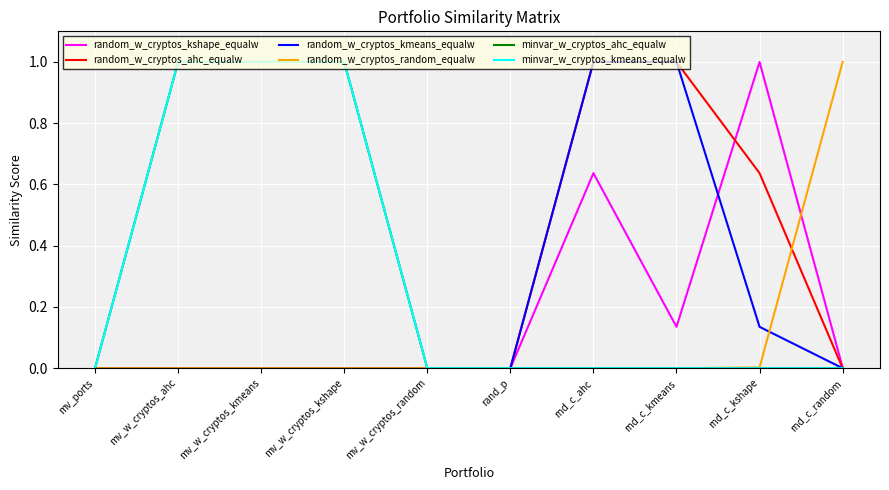

Reading left to right, what are all the values shown in this chart?

random_w_cryptos_kshape_equalw: mv_ports=0.0	mv_w_cryptos_ahc=0.0	mv_w_cryptos_kmeans=0.0	mv_w_cryptos_kshape=0.0	mv_w_cryptos_random=0.0	rand_p=0.0	rnd_c_ahc=0.6	rnd_c_kmeans=0.1	rnd_c_kshape=1.0	rnd_c_random=0.0
random_w_cryptos_ahc_equalw: mv_ports=0.0	mv_w_cryptos_ahc=0.0	mv_w_cryptos_kmeans=0.0	mv_w_cryptos_kshape=0.0	mv_w_cryptos_random=0.0	rand_p=0.0	rnd_c_ahc=1.0	rnd_c_kmeans=1.0	rnd_c_kshape=0.6	rnd_c_random=0.0
random_w_cryptos_kmeans_equalw: mv_ports=0.0	mv_w_cryptos_ahc=0.0	mv_w_cryptos_kmeans=0.0	mv_w_cryptos_kshape=0.0	mv_w_cryptos_random=0.0	rand_p=0.0	rnd_c_ahc=1.0	rnd_c_kmeans=1.0	rnd_c_kshape=0.1	rnd_c_random=0.0
random_w_cryptos_random_equalw: mv_ports=0.0	mv_w_cryptos_ahc=0.0	mv_w_cryptos_kmeans=0.0	mv_w_cryptos_kshape=0.0	mv_w_cryptos_random=0.0	rand_p=0.0	rnd_c_ahc=0.0	rnd_c_kmeans=0.0	rnd_c_kshape=0.0	rnd_c_random=1.0
minvar_w_cryptos_ahc_equalw: mv_ports=0.0	mv_w_cryptos_ahc=1.0	mv_w_cryptos_kmeans=1.0	mv_w_cryptos_kshape=1.0	mv_w_cryptos_random=0.0	rand_p=0.0	rnd_c_ahc=0.0	rnd_c_kmeans=0.0	rnd_c_kshape=0.0	rnd_c_random=0.0
minvar_w_cryptos_kmeans_equalw: mv_ports=0.0	mv_w_cryptos_ahc=1.0	mv_w_cryptos_kmeans=1.0	mv_w_cryptos_kshape=1.0	mv_w_cryptos_random=0.0	rand_p=0.0	rnd_c_ahc=0.0	rnd_c_kmeans=0.0	rnd_c_kshape=0.0	rnd_c_random=0.0